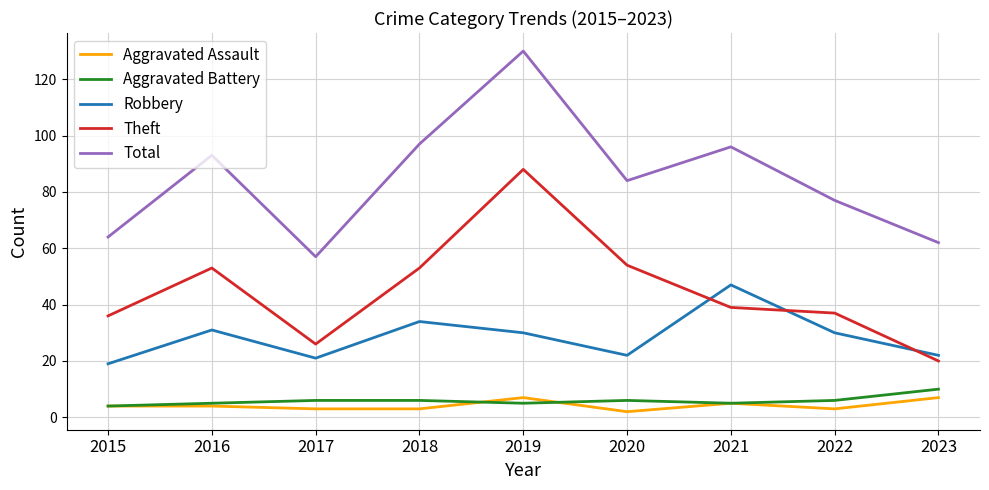

After their last crossing, which series has the higher values: Theft or Robbery?

Robbery